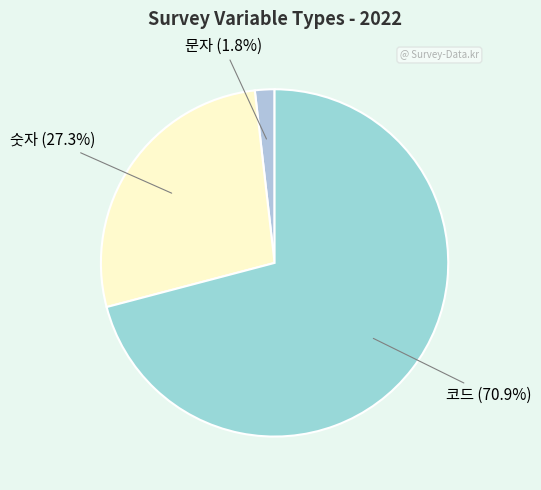

Which has a higher value, 코드 or 숫자?

코드